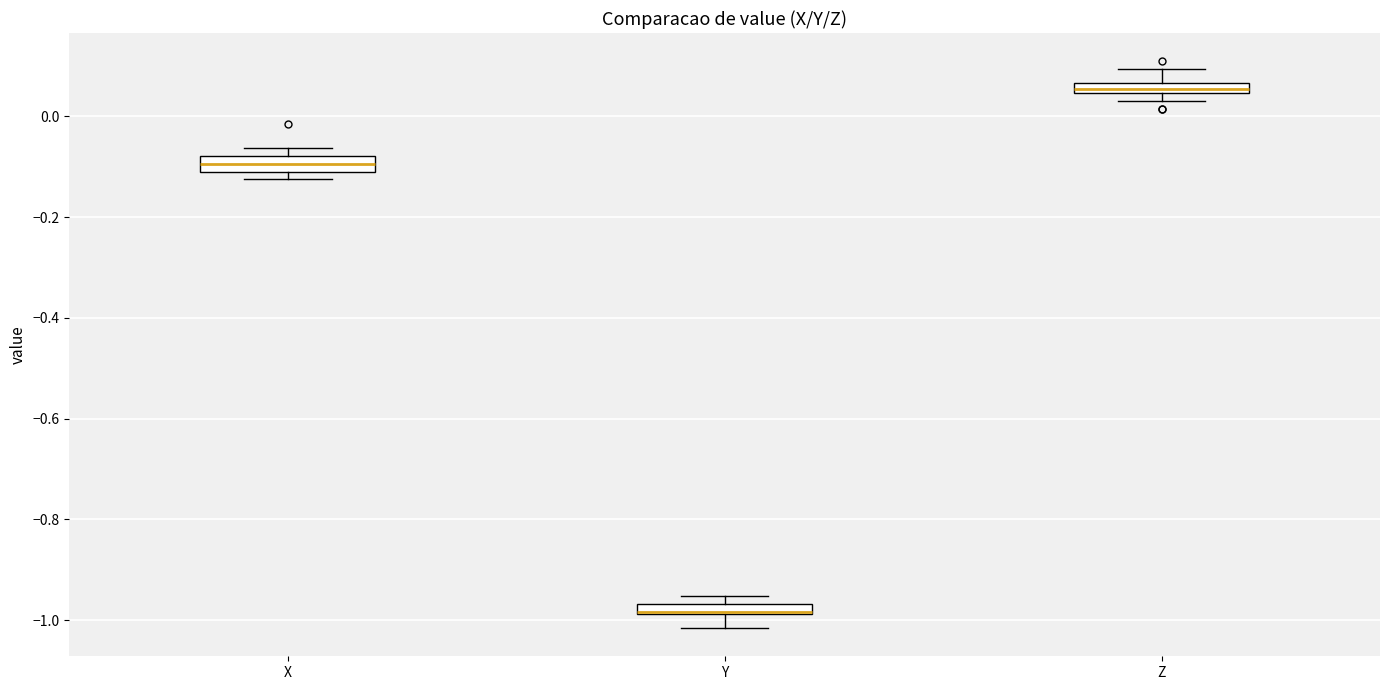

Where is the lower edge of the box for X on the y-axis? The values are not printed on the chart, so give them approximately, as read against the axis.

-0.10